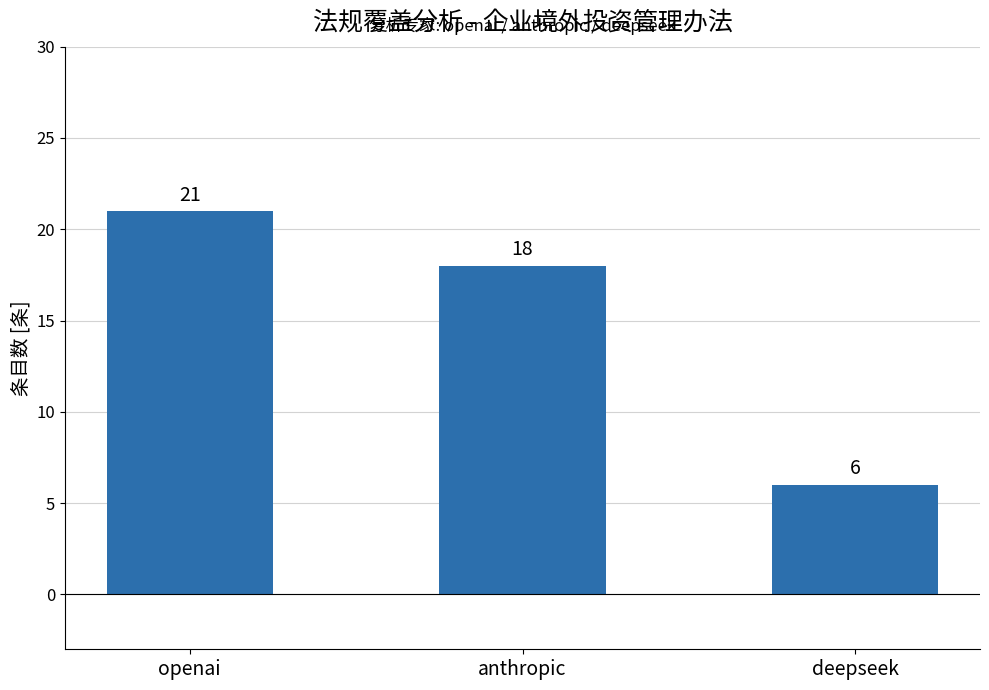

What is the change in value from openai to deepseek?

-15